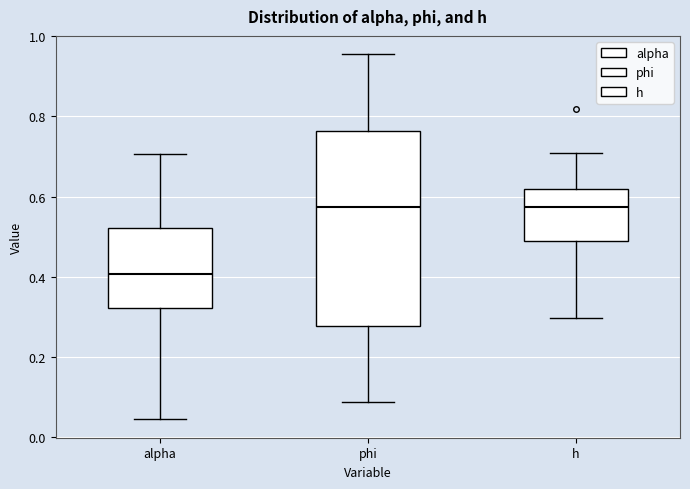

Reading left to right, transcribe this box plot: for each box, give where its median line is, the range the box spans, and where its two whiskers end, as read against the y-axis. The values are not printed on the chart, so give them approximately, as read against the axis.

alpha: median 0.40, box 0.32 to 0.52, whiskers 0.04 to 0.70
phi: median 0.58, box 0.28 to 0.76, whiskers 0.08 to 0.96
h: median 0.58, box 0.48 to 0.62, whiskers 0.30 to 0.70